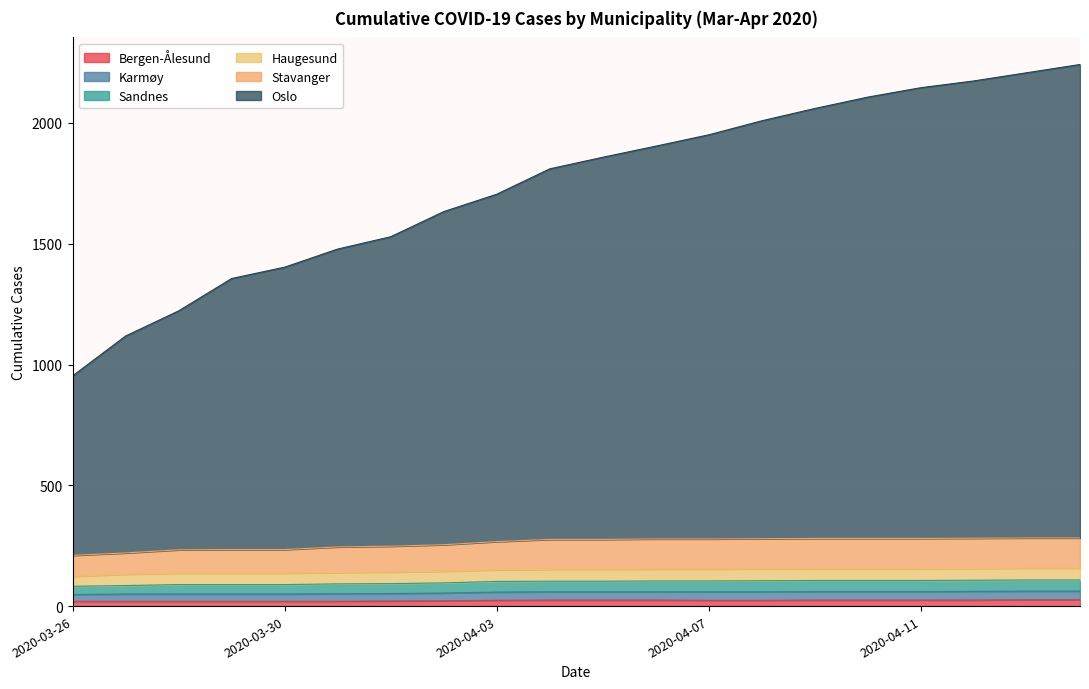

Which has a higher value, 2020-04-05 or 2020-03-28?

2020-04-05